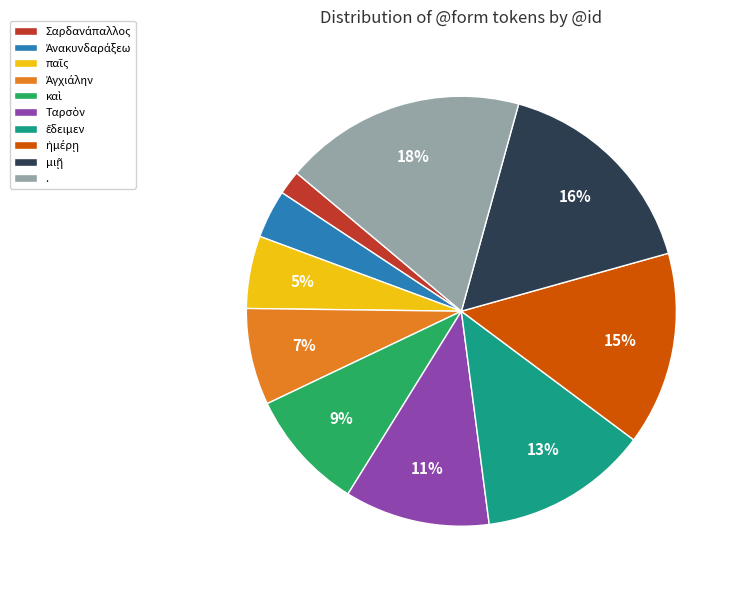

To the nearest percent, what is the difference between the largest and smallest slice percentages?

16%